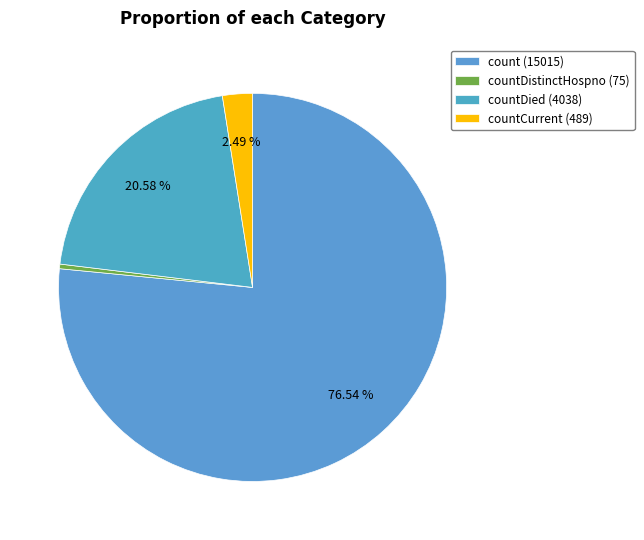

How many slices are in this pie chart?

4